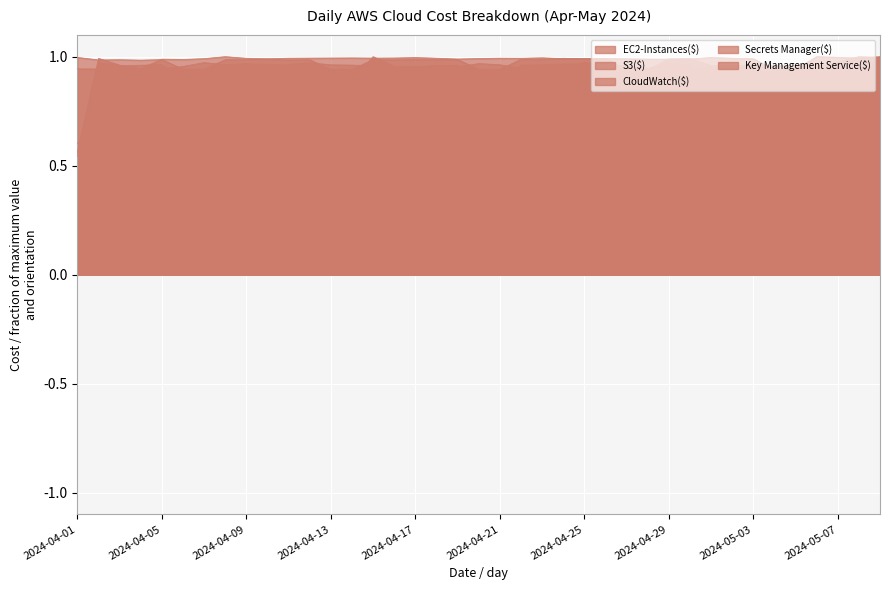

At 2024-05-05, list the series in order from largest to smallest.

Secrets Manager($), S3($), EC2-Instances($), CloudWatch($), Key Management Service($)